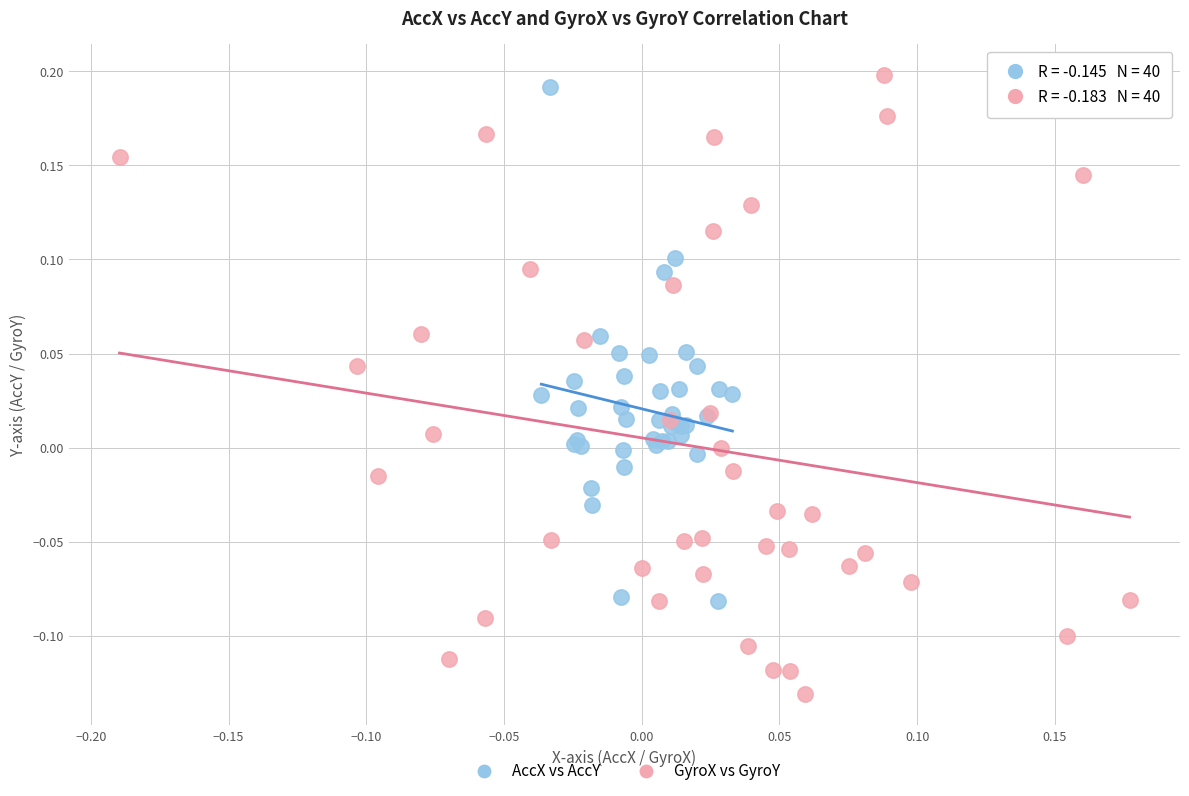

Which series reaches the minimum Y coordinate?

GyroX vs GyroY